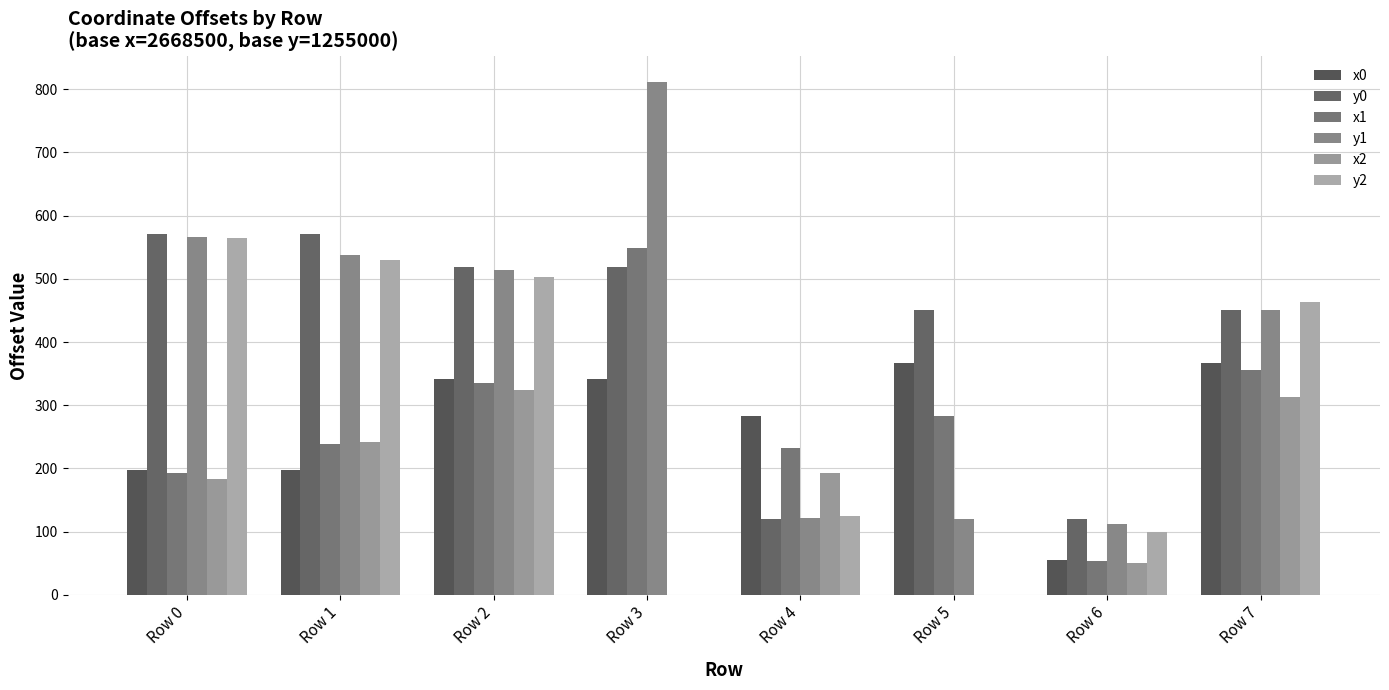

How many groups of bars are there?

8